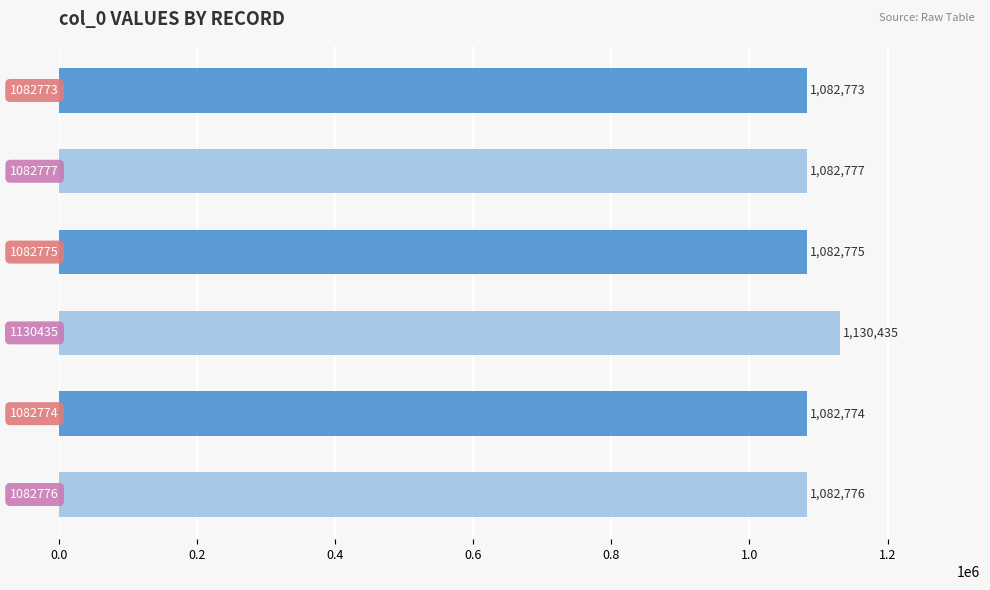

What is the difference between the maximum and minimum values?

47662